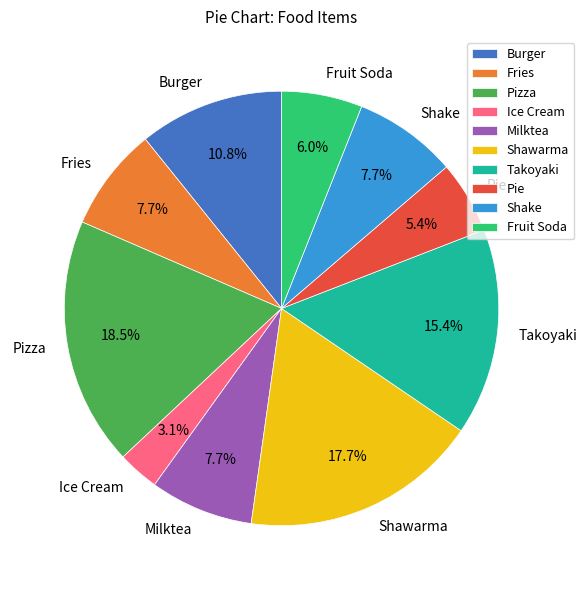

Approximately how many times larger is the value at Pie compared to Shawarma?

0.3